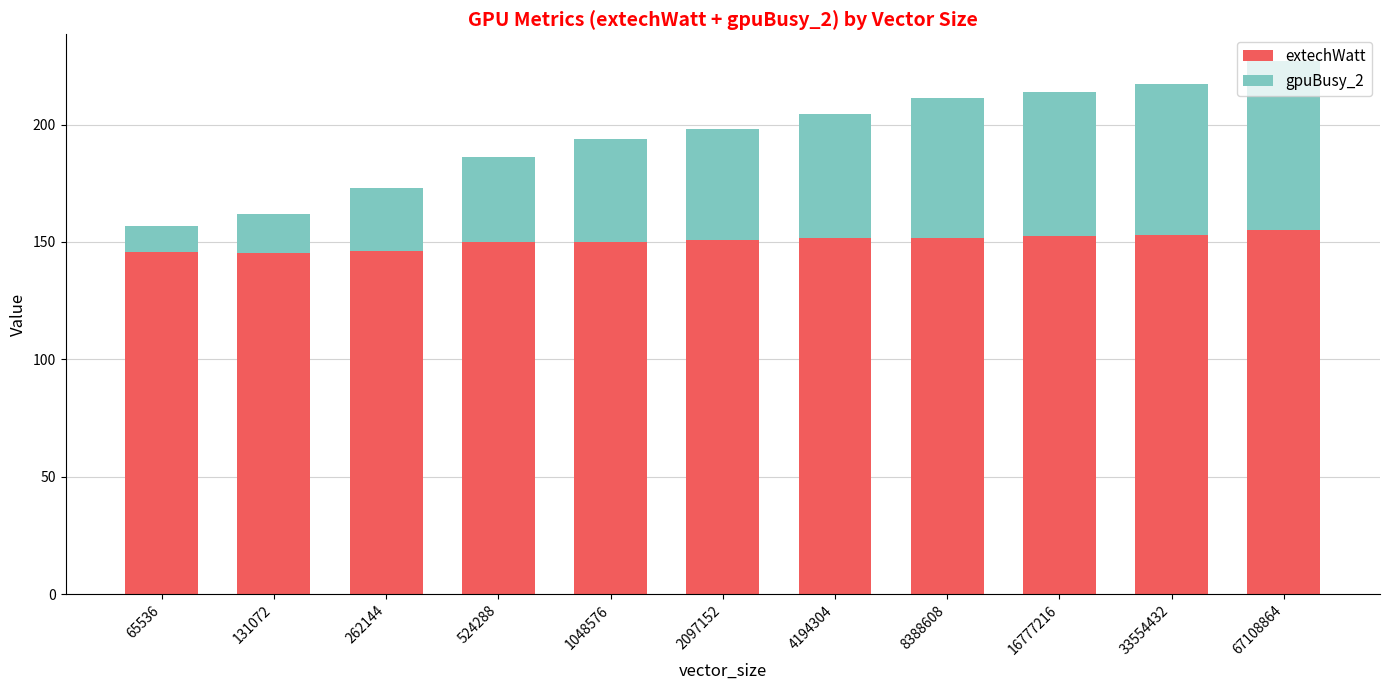

True or false: extechWatt has a value of 203.6 at 8388608.

False